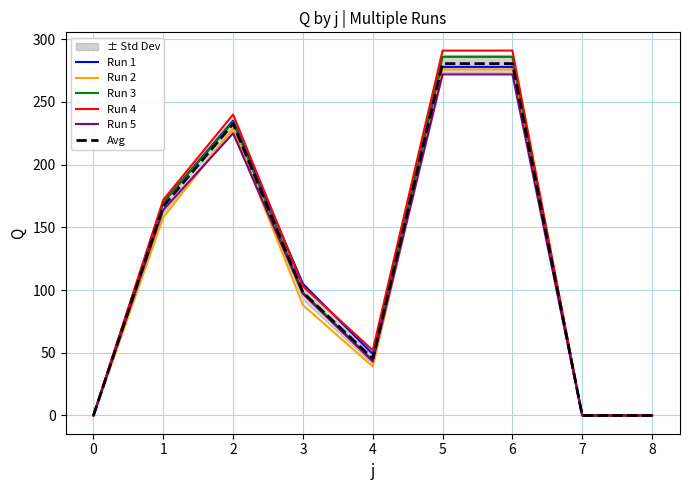

What is the maximum value for Run 5?

272.0